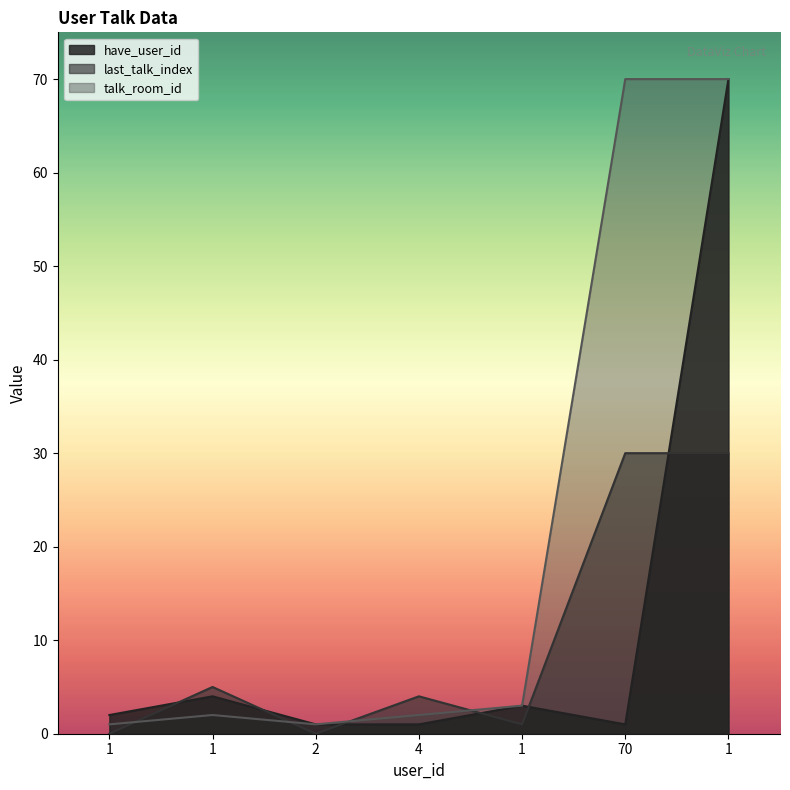

True or false: last_talk_index has a value of 15 at 70.

False